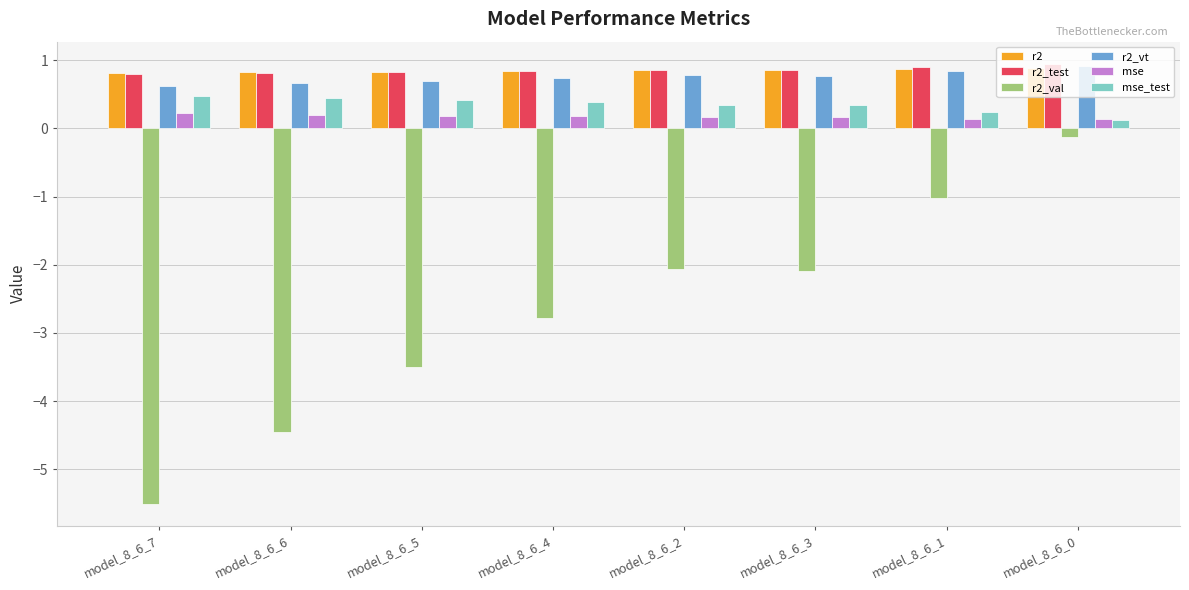

What is the difference between the second highest and second lowest values in the mse series?

0.1